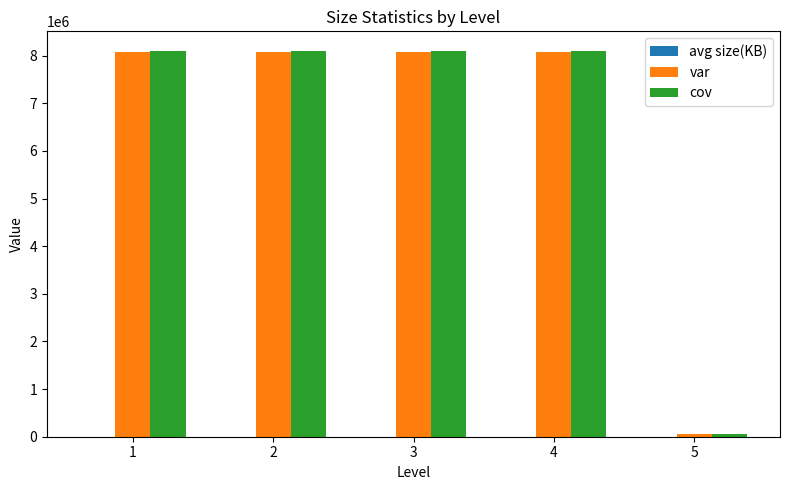

How many data points does each series have?

5